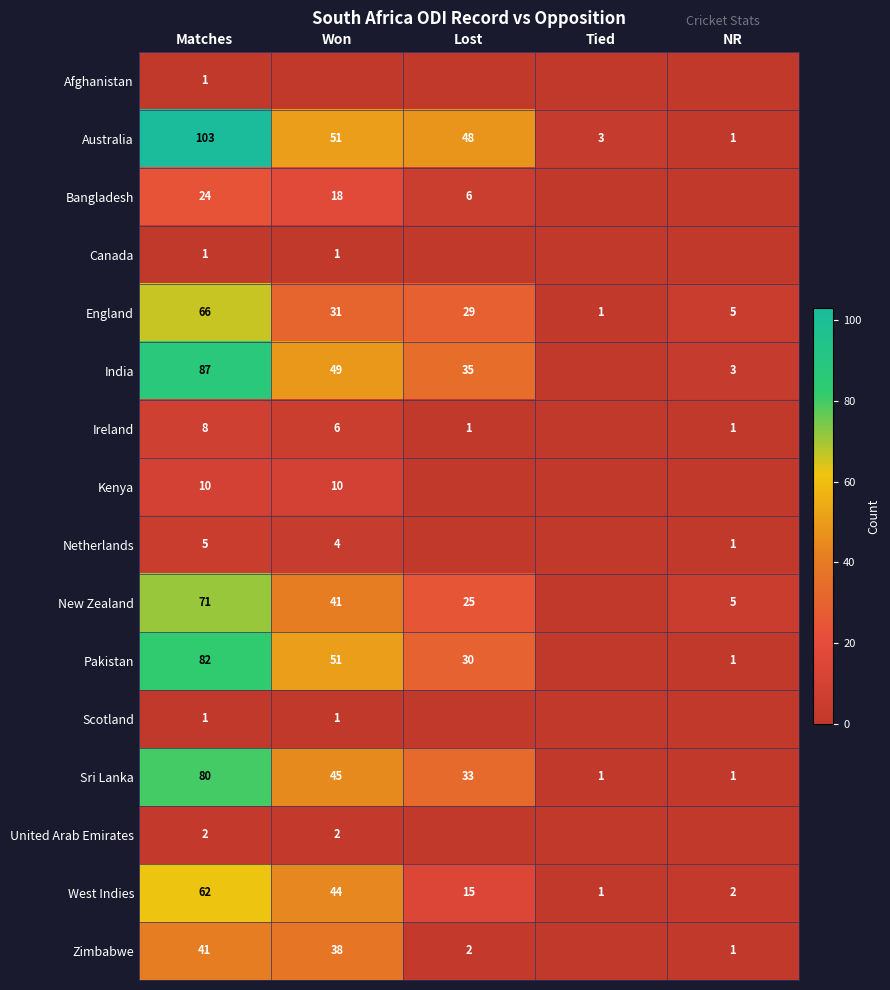

The England series shows 5 at NR. True or false?

True